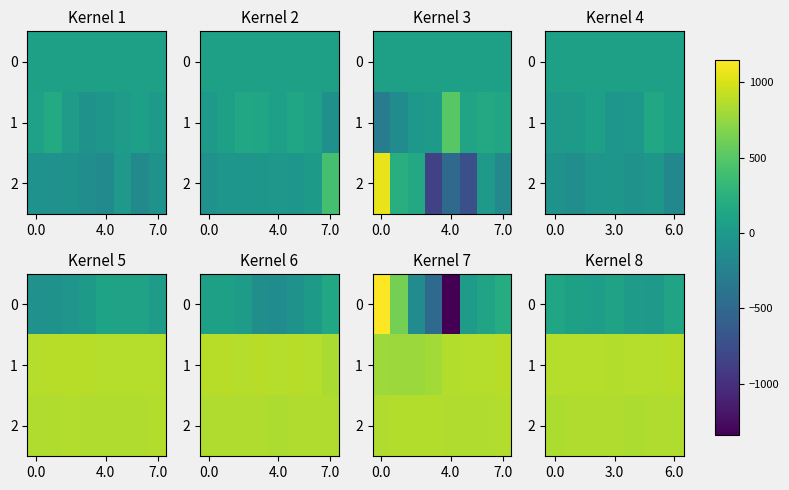

Count the number of categories in the chart.

7